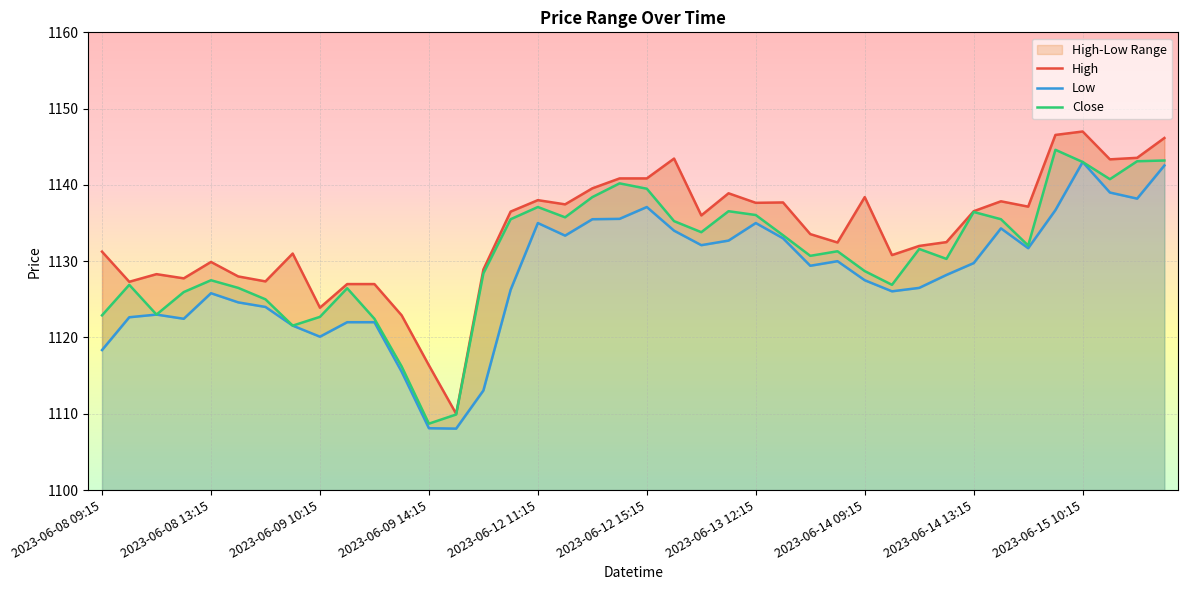

What is the difference between the maximum and minimum values in the Low series?

35.0